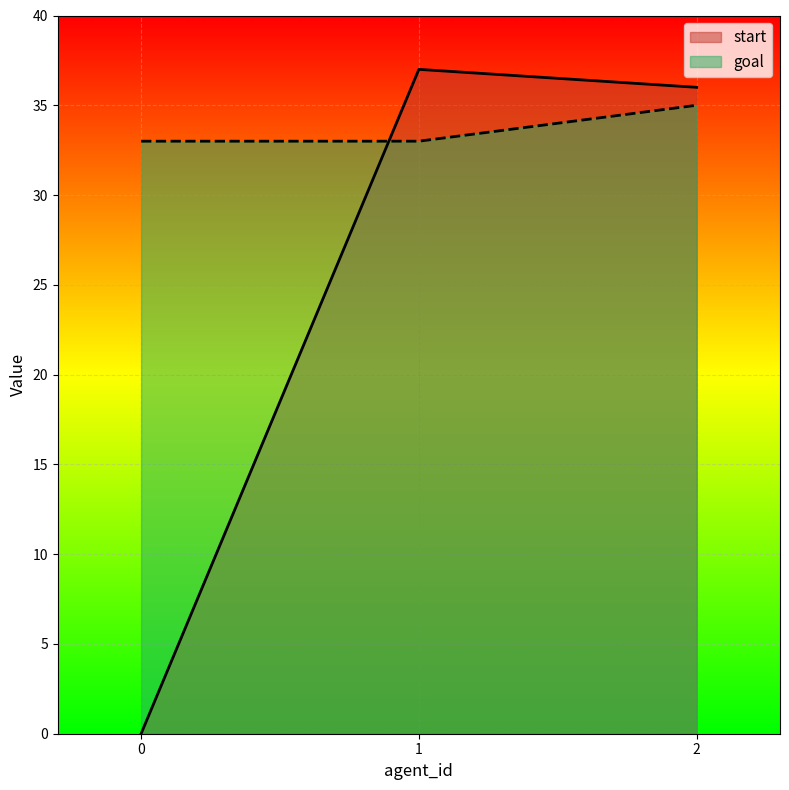

How many categories are shown in the chart?

3